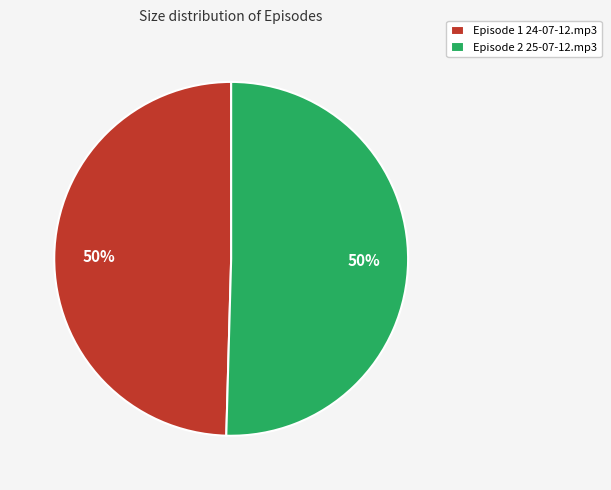

Is the sum of Episode 1 24-07-12.mp3 and Episode 2 25-07-12.mp3 greater than half?

Yes